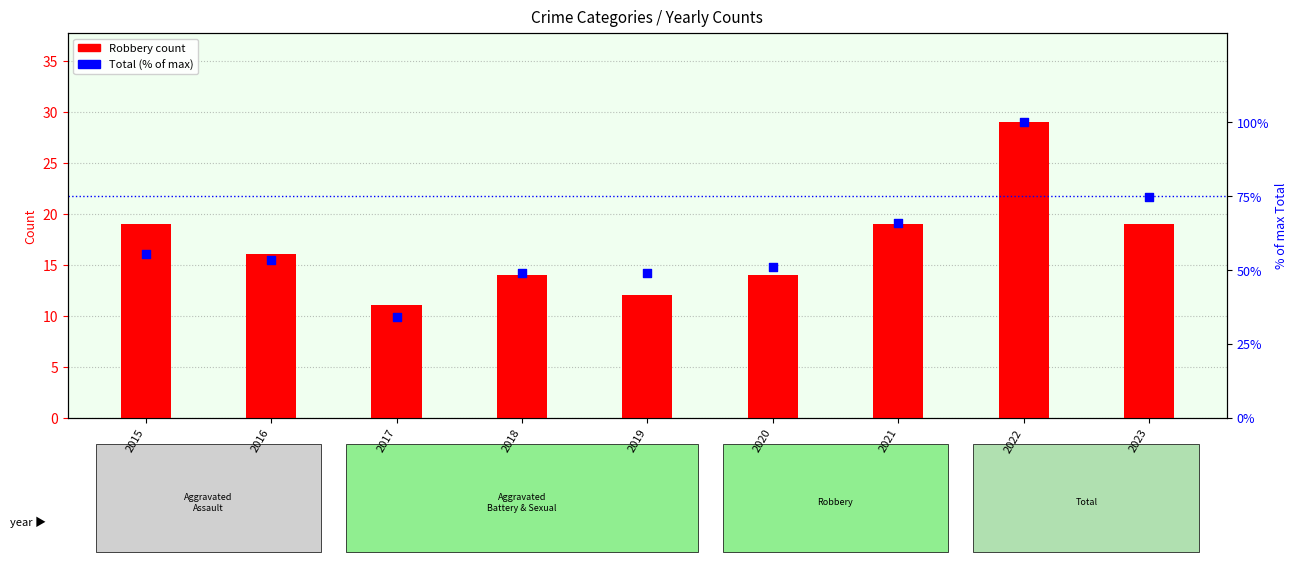

Which series has the largest Y range (max minus min)?

Total (% of max)